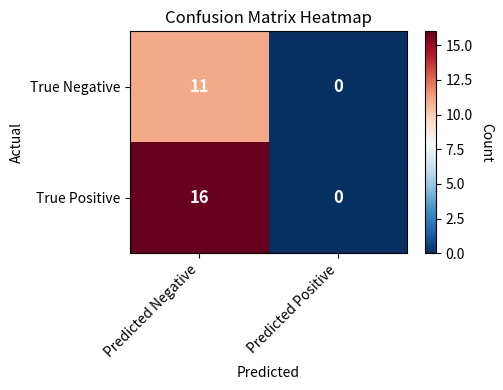

Reading left to right, what are all the values shown in this chart?

True Negative: 11	0
True Positive: 16	0